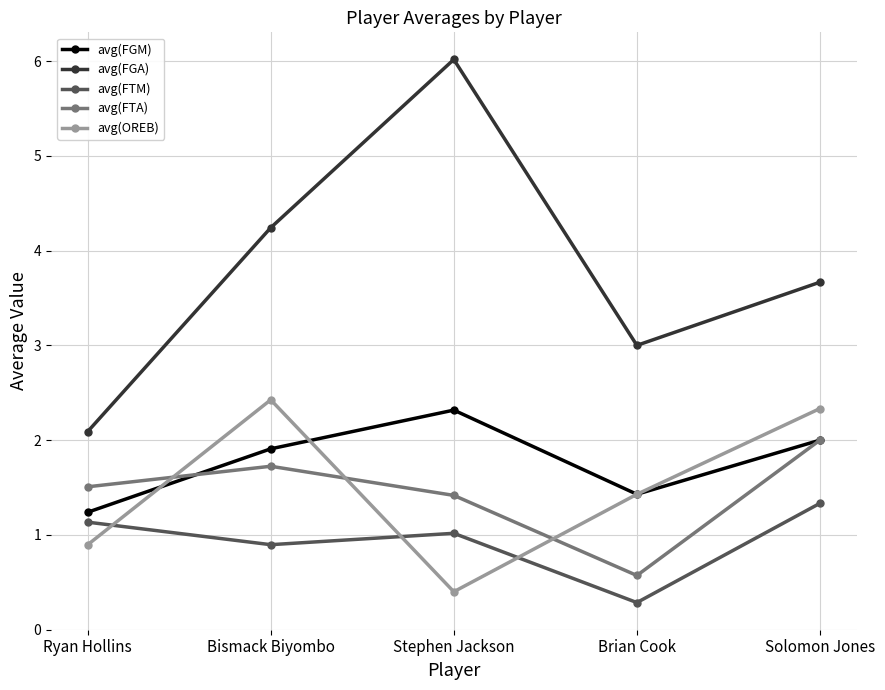

What is the sum of all avg(FTA) values?

7.2